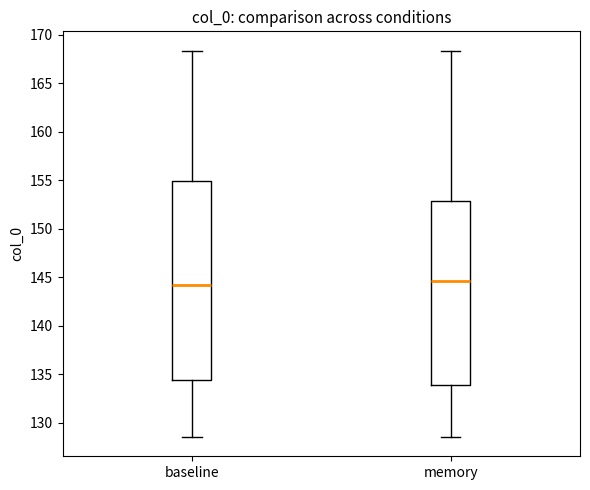

Which box is the tallest, from its lower edge to its upper edge?

baseline